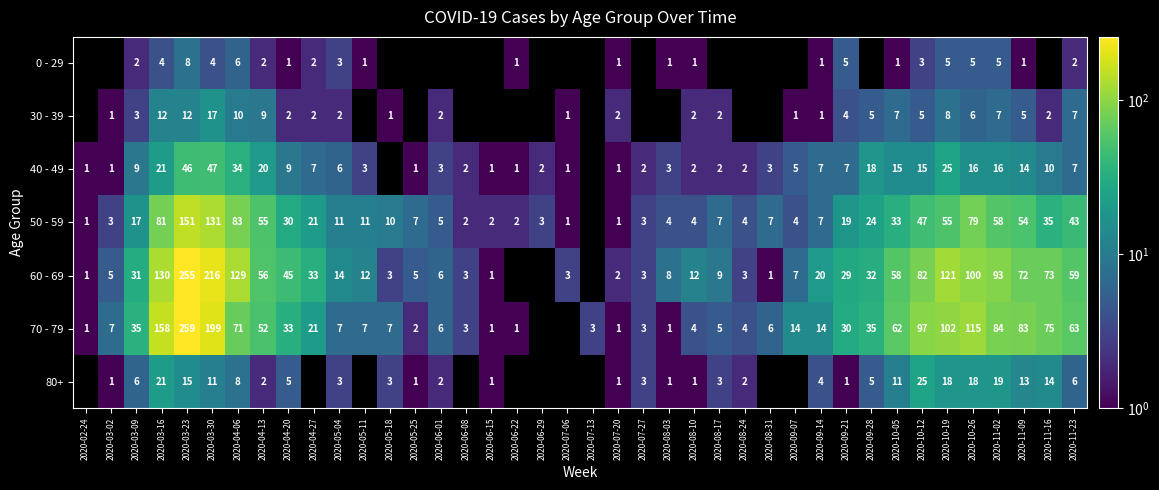

What is the difference between the 50 - 59 values at 2020-05-18 and 2020-08-03?

6